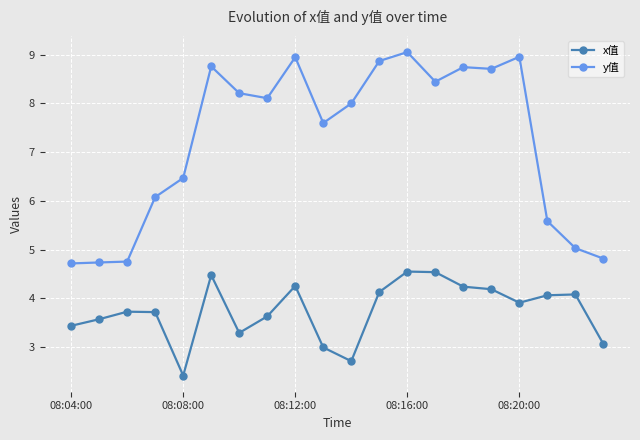

Which series has the largest total across all categories?

y值